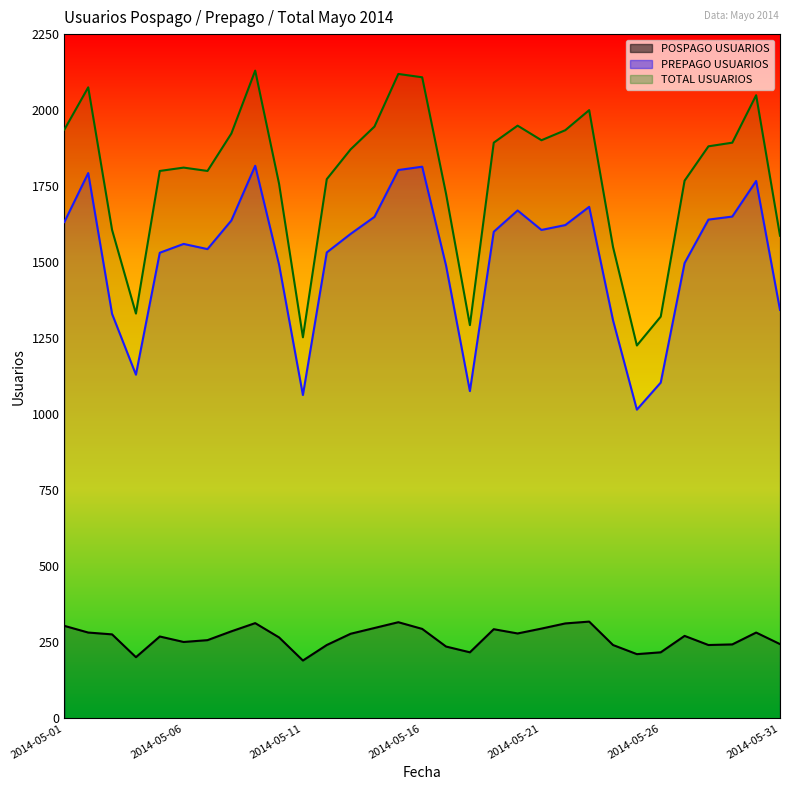

Where does the PREPAGO USUARIOS series first go above 1593?

2014-05-01